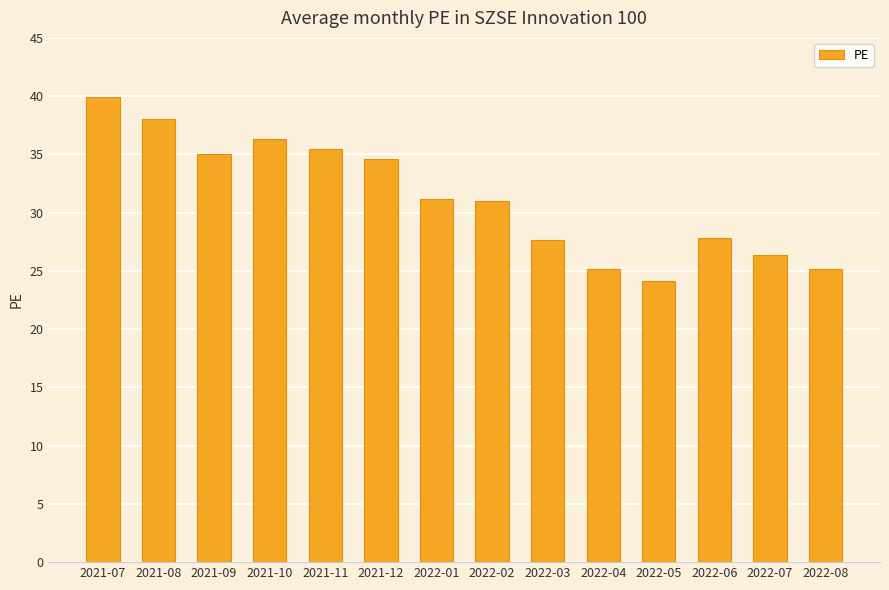

What is the label of the 1st bar from the right?

2022-08